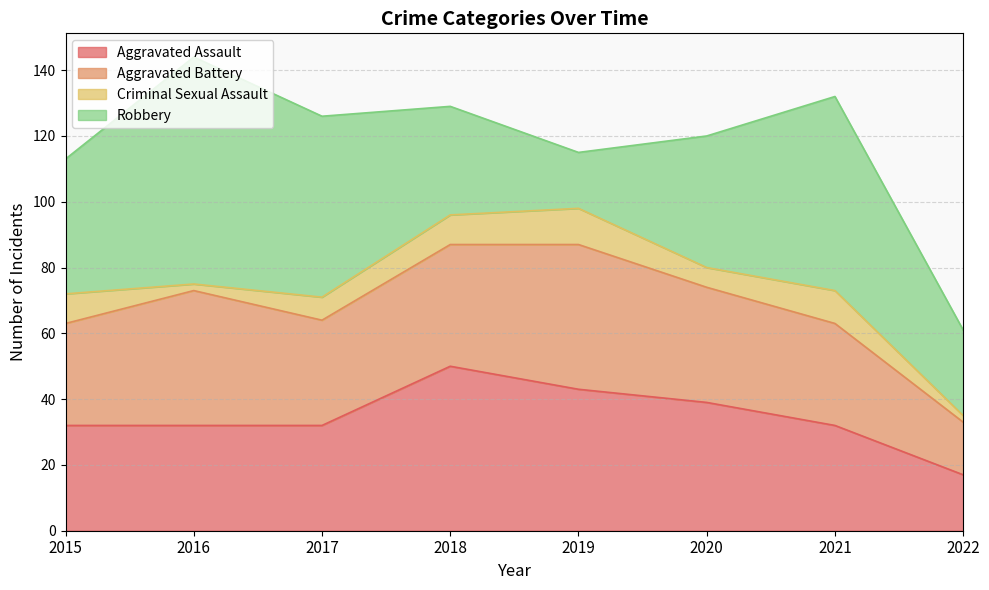

Is it true that Robbery equals 57 at 2020?

False